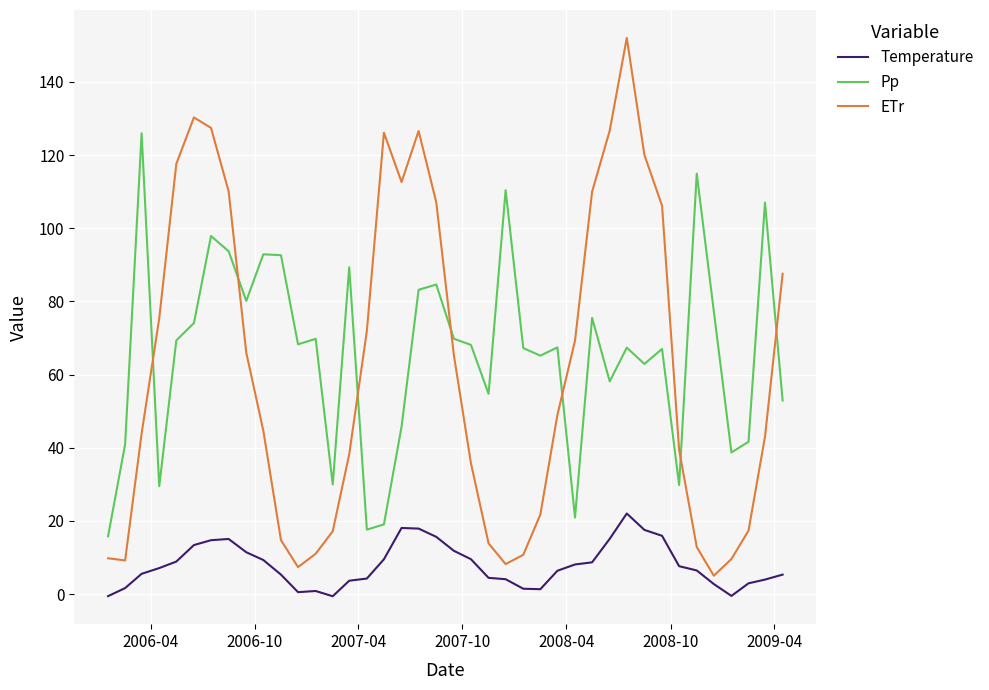

How many values in the ETr series are below 48?

20